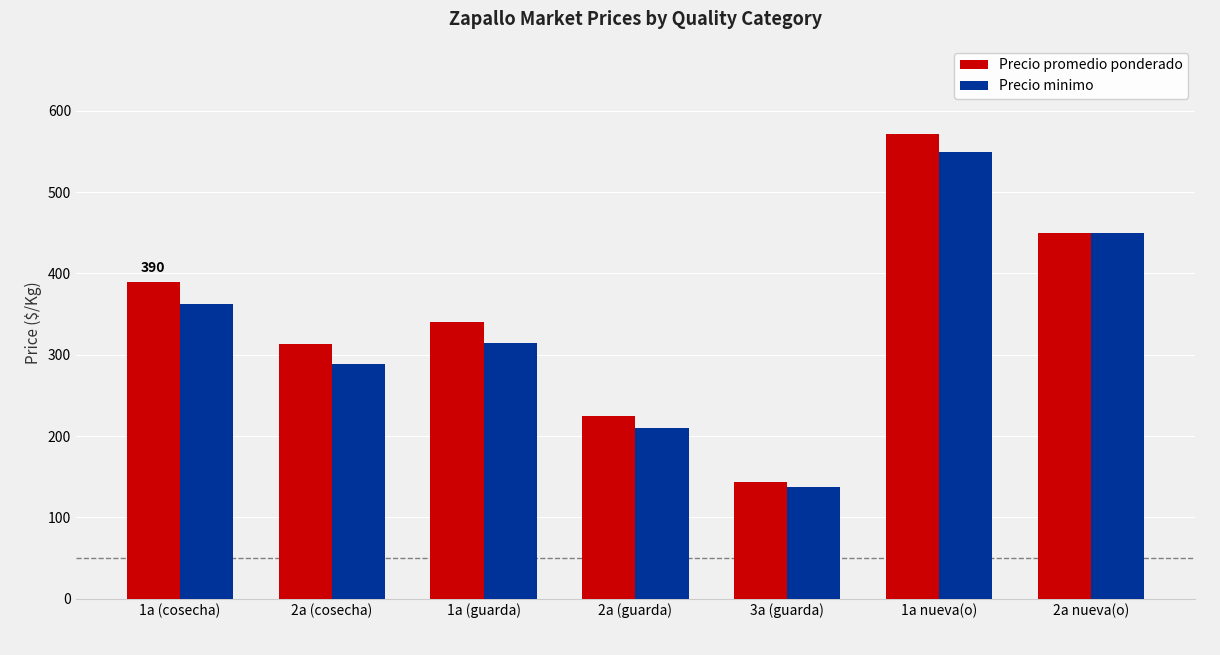

What is the highest value of the Precio minimo series?

550